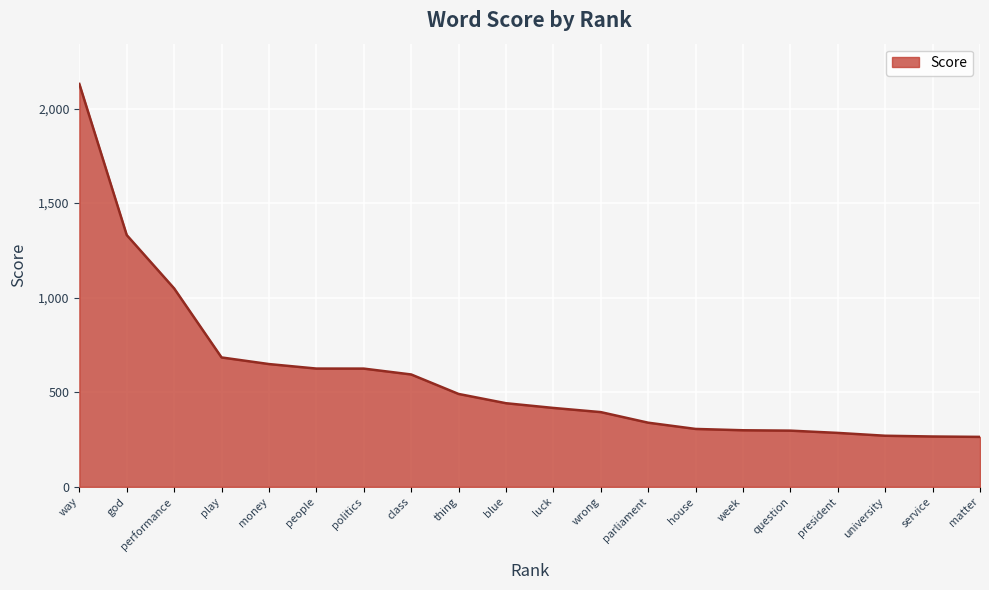

What is the approximate value at president?

285.0